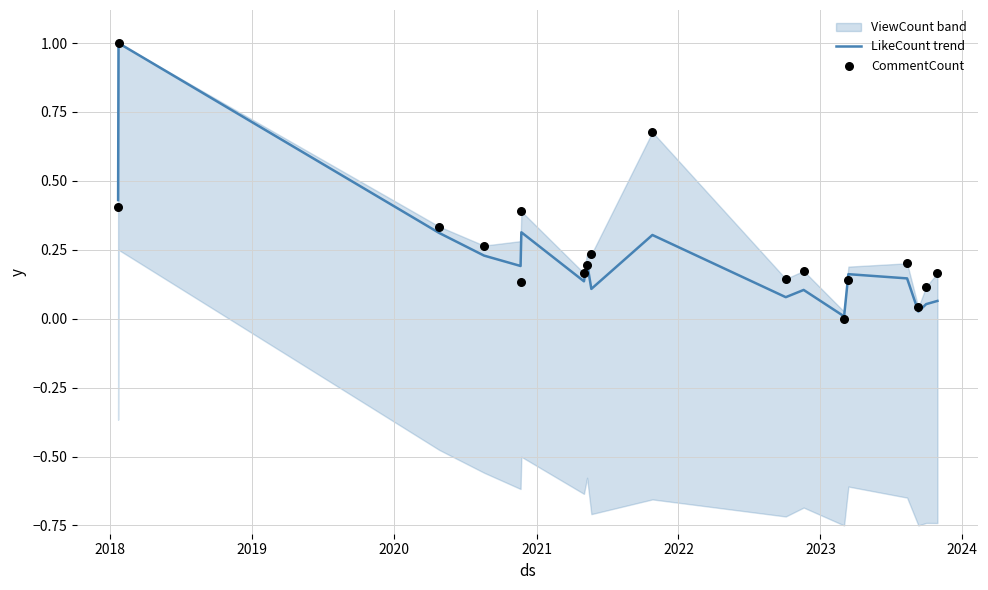

At which category is the sum across all series the highest?

2018